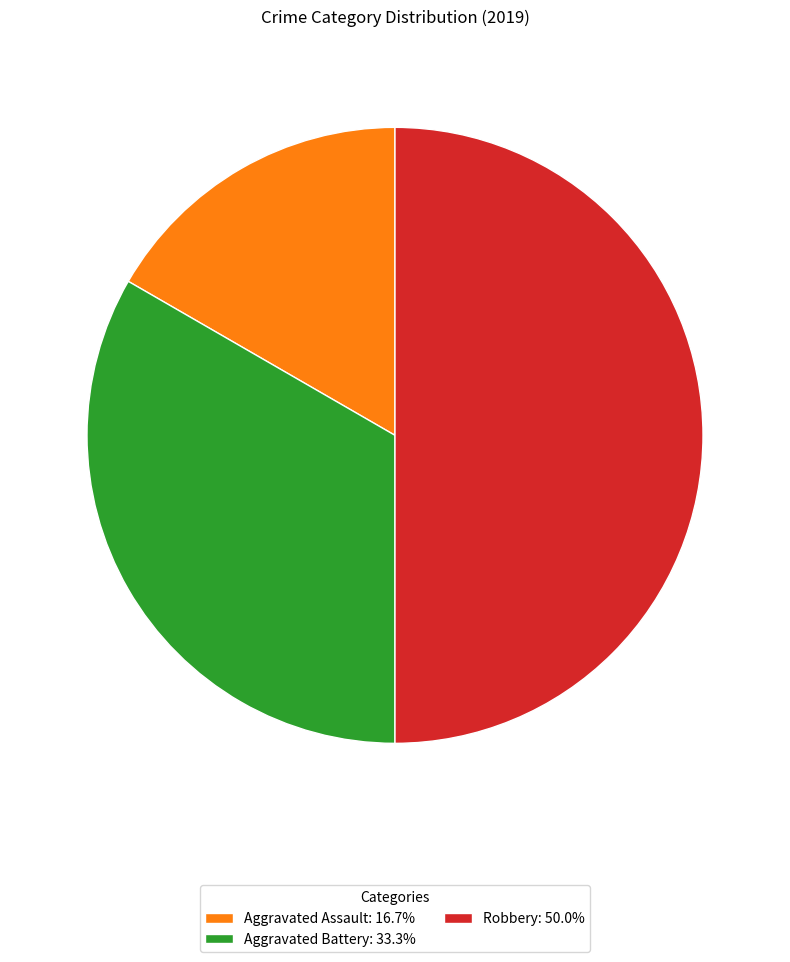

Rank the categories by value from highest to lowest.

Robbery, Aggravated Battery, Aggravated Assault